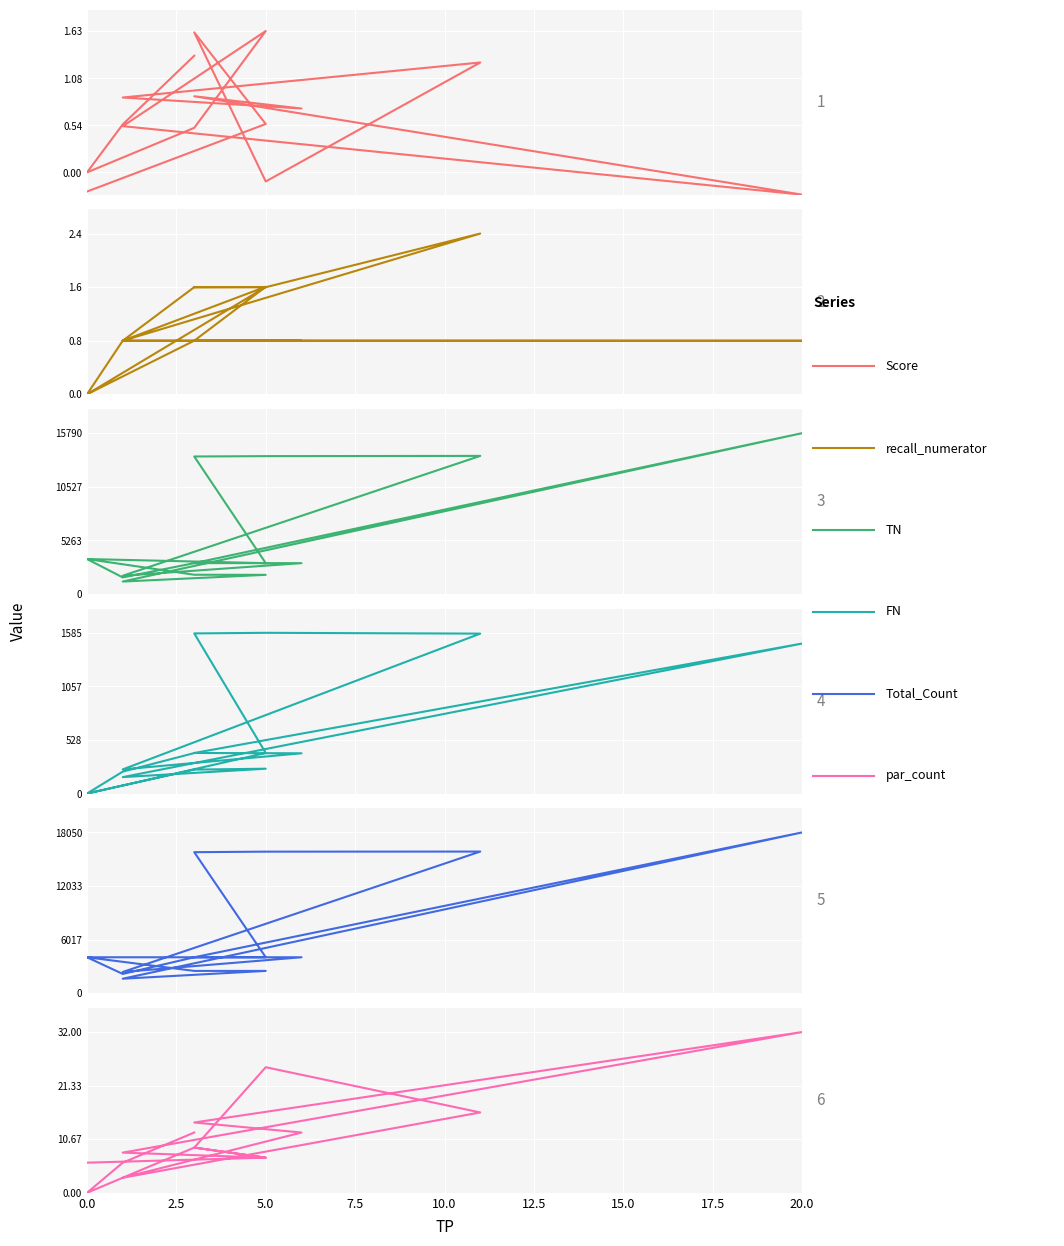

At 0.0, list the series in order from smallest to largest.

Score, recall_numerator, FN, par_count, TN, Total_Count